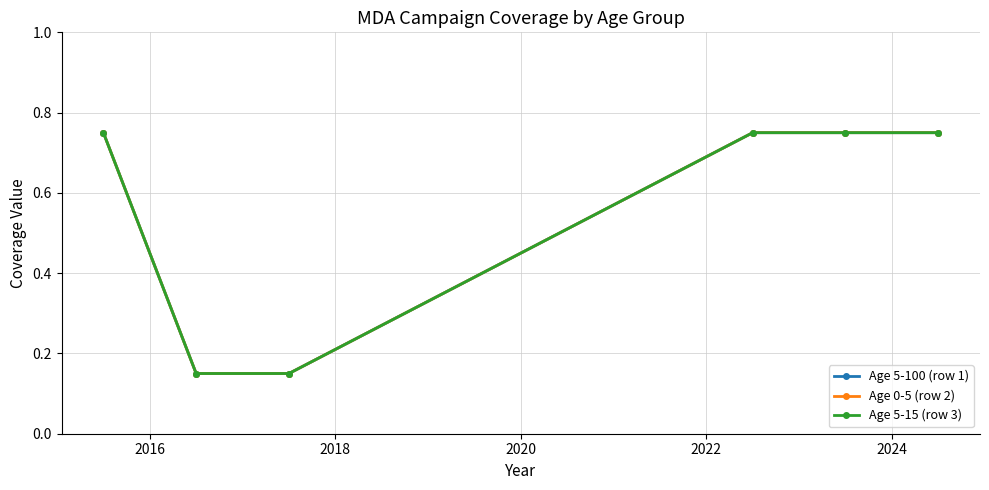

Reading left to right, extract all data points from this chart.

Age 5-100 (row 1): 0.8	0.1	0.1	0.8	0.8	0.8
Age 0-5 (row 2): 0.8	0.1	0.1	0.8	0.8	0.8
Age 5-15 (row 3): 0.8	0.1	0.1	0.8	0.8	0.8